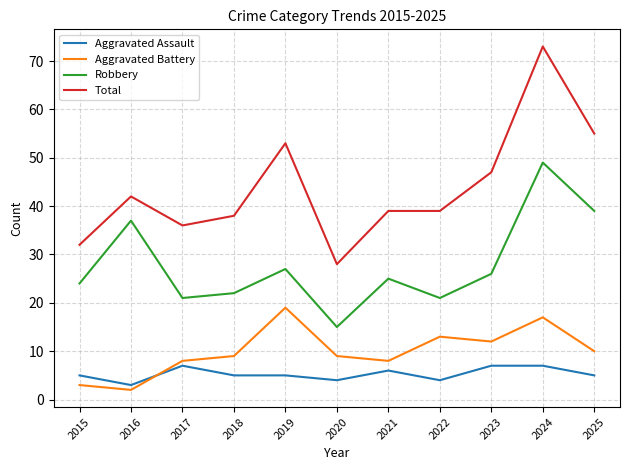

Rank the series by their maximum value, from lowest to highest.

Aggravated Assault, Aggravated Battery, Robbery, Total